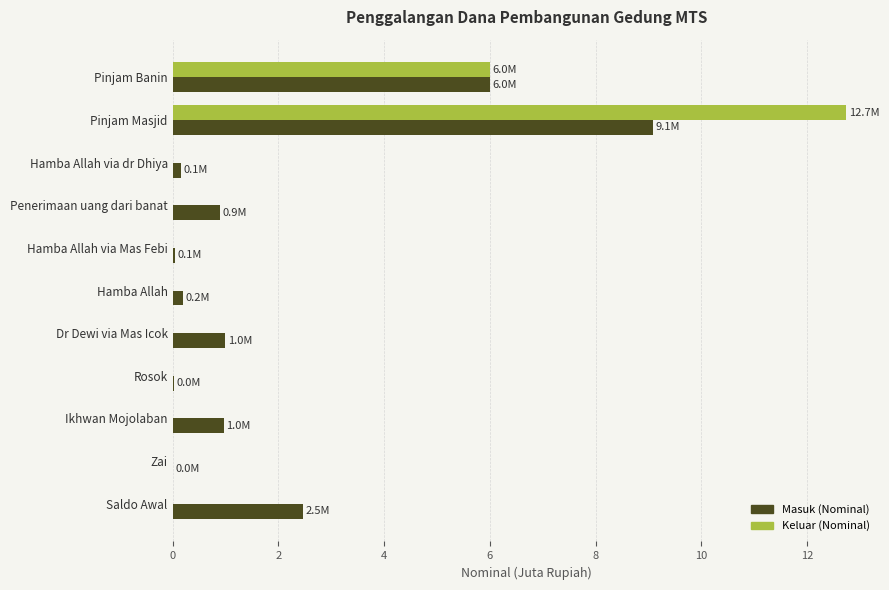

What is the sum of all Keluar (Nominal) values?

18.7